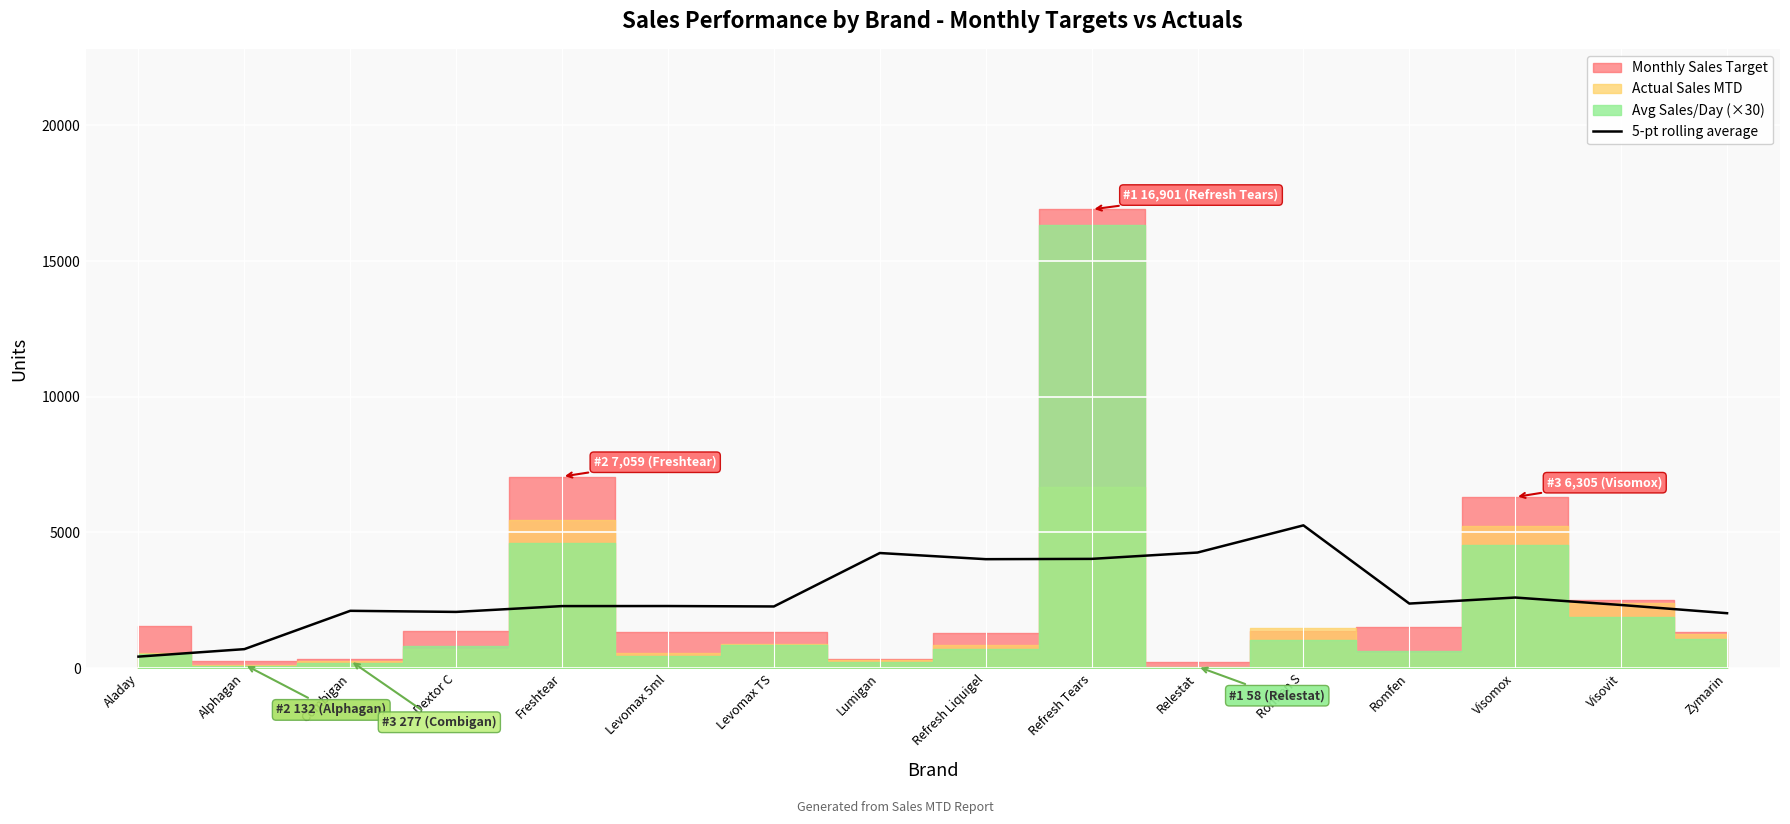

What is the change in value from Lumigan to Visomox?

-1639.6